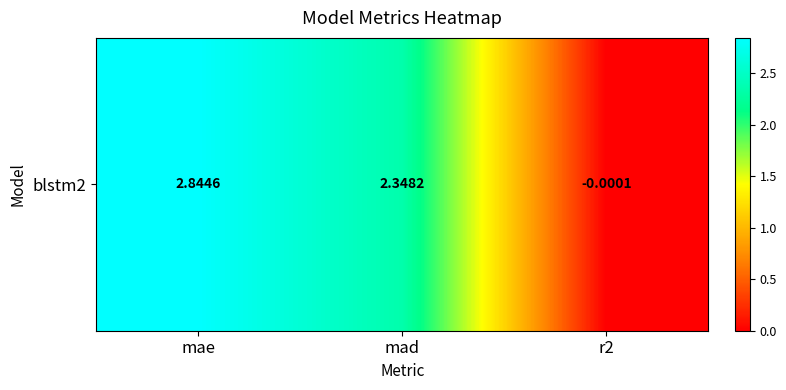

Rank the categories by value from lowest to highest.

r2, mad, mae